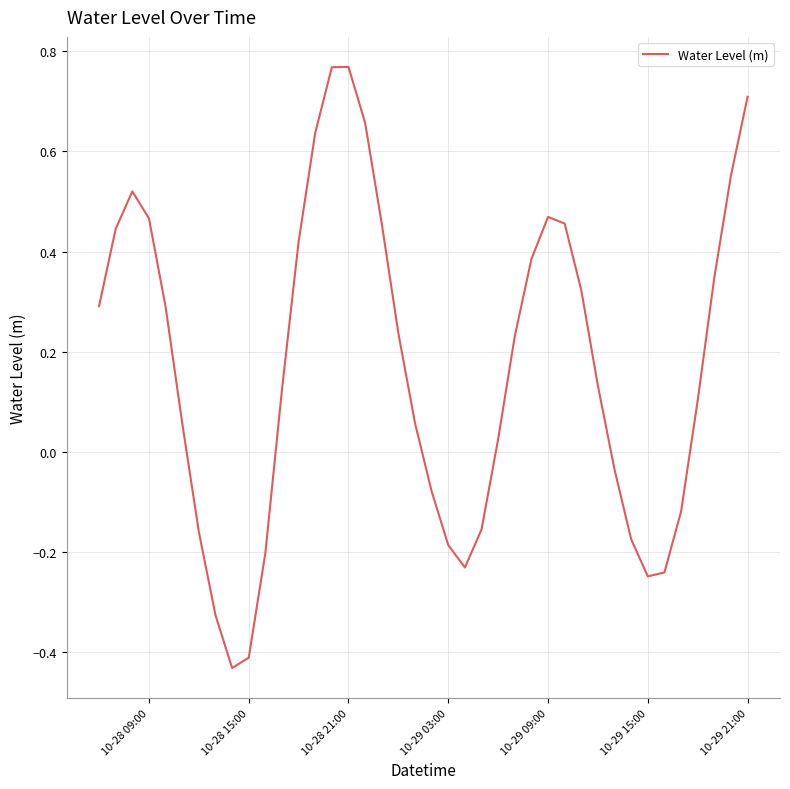

What is the difference between the second highest and minimum values?

1.2